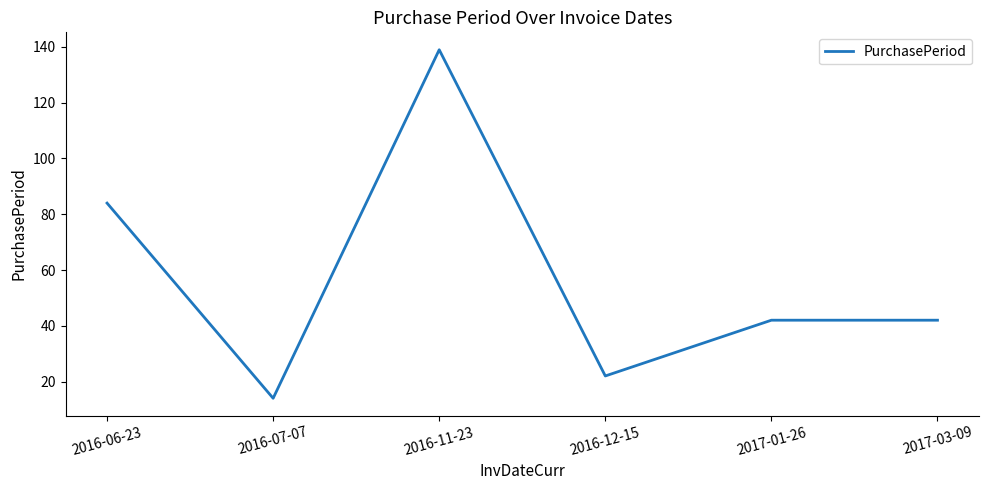

True or false: the data shows 14 at 2016-07-07.

True